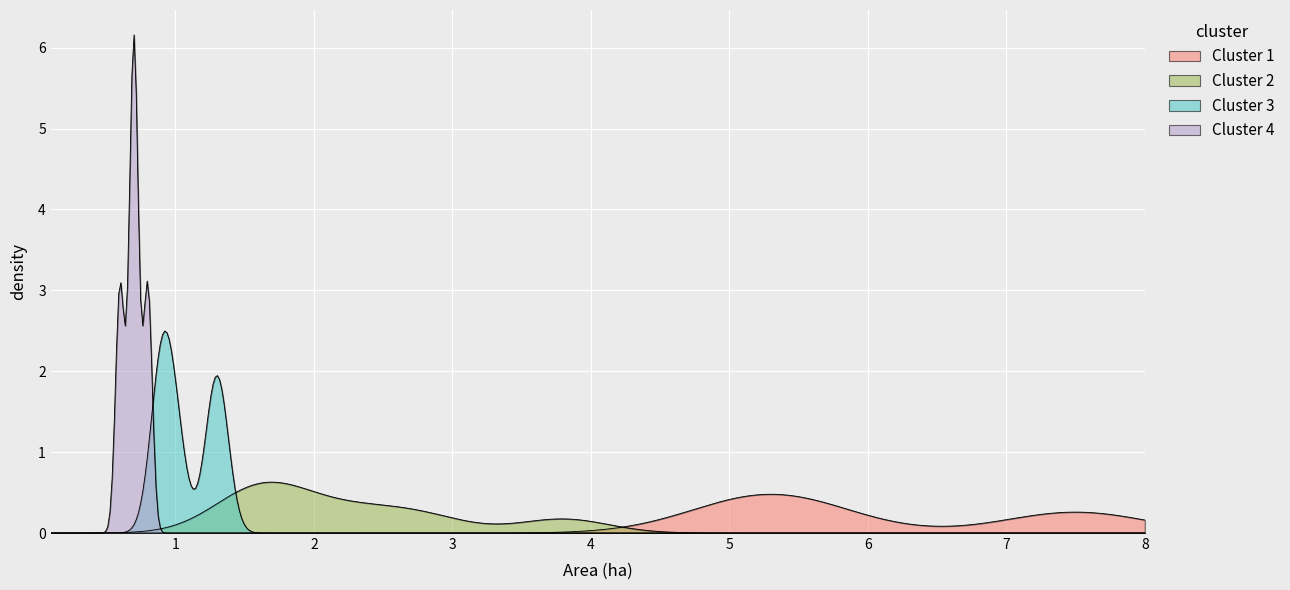

Count the number of data series in this chart.

4